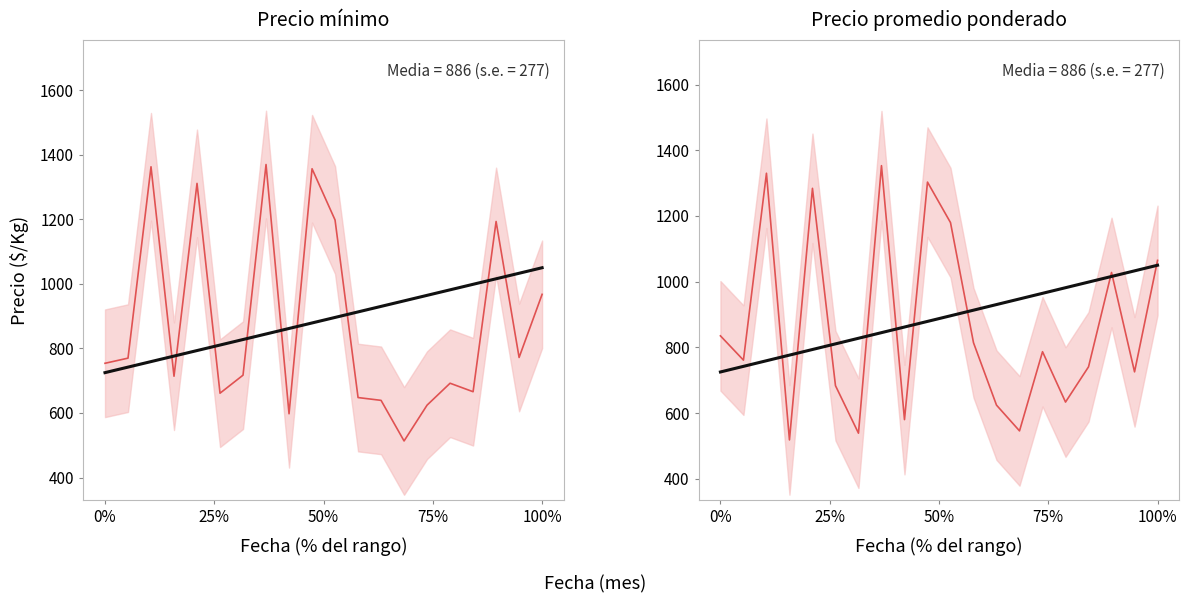

How many intersections are there between Precio promedio ponderado and Precio mínimo?

10